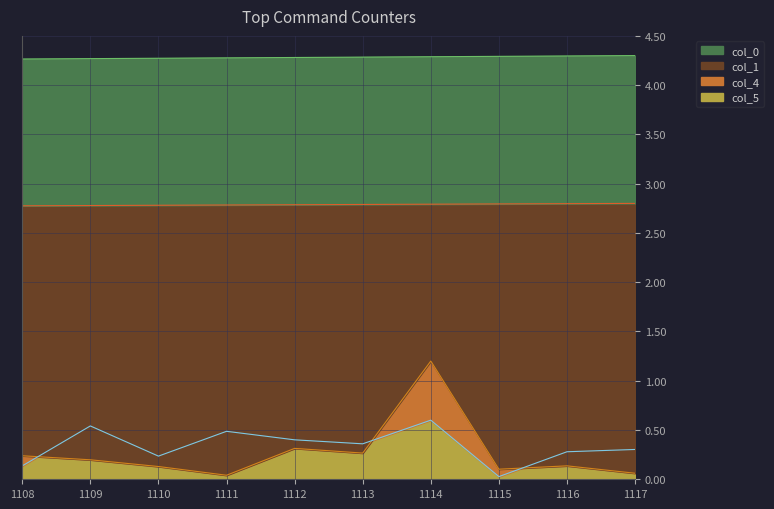

True or false: col_4 and col_1 cross at least once.

False